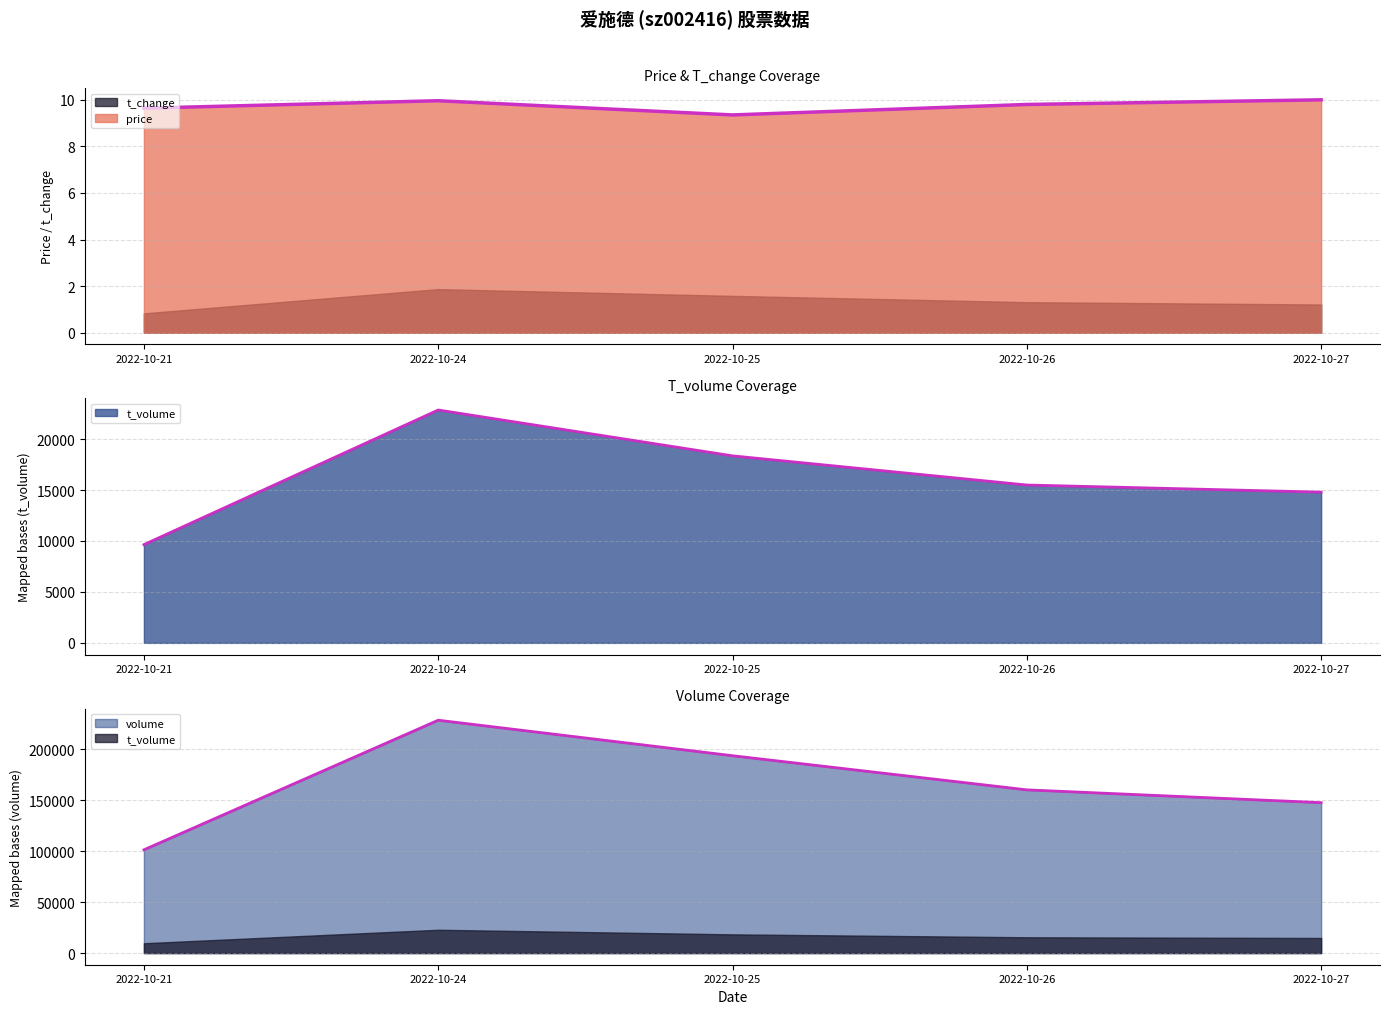

True or false: t_volume has more than 2 points higher than both neighbors.

False